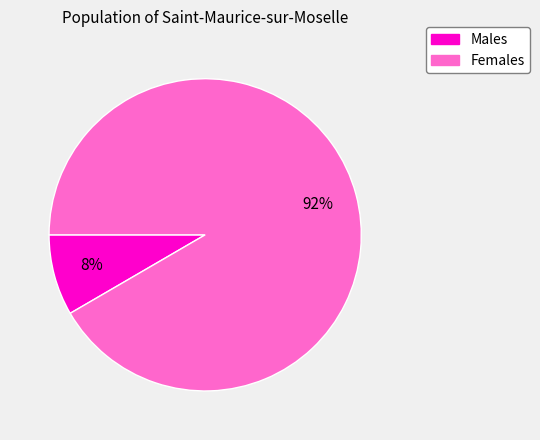

To the nearest percent, what portion does Males represent?

8%